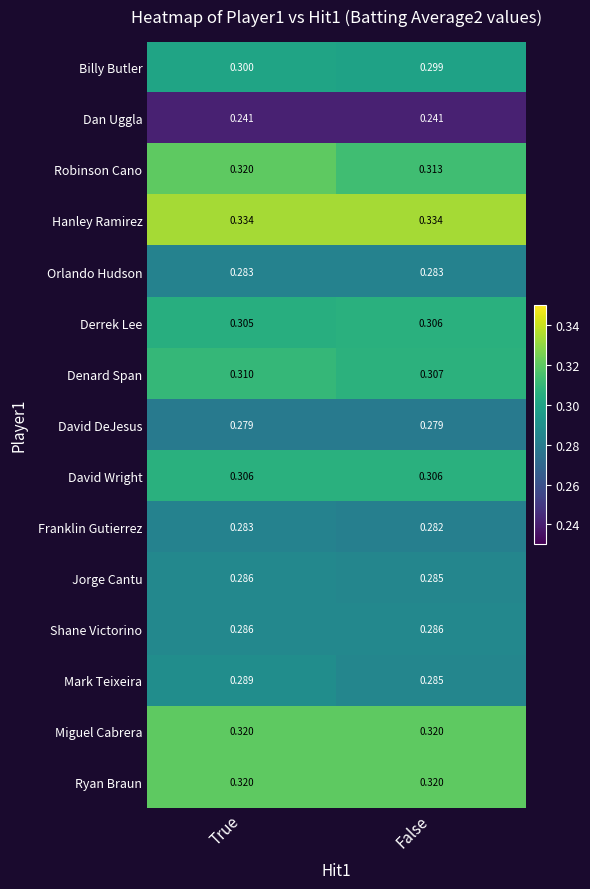

Which series has the largest total across all categories?

Hanley Ramirez